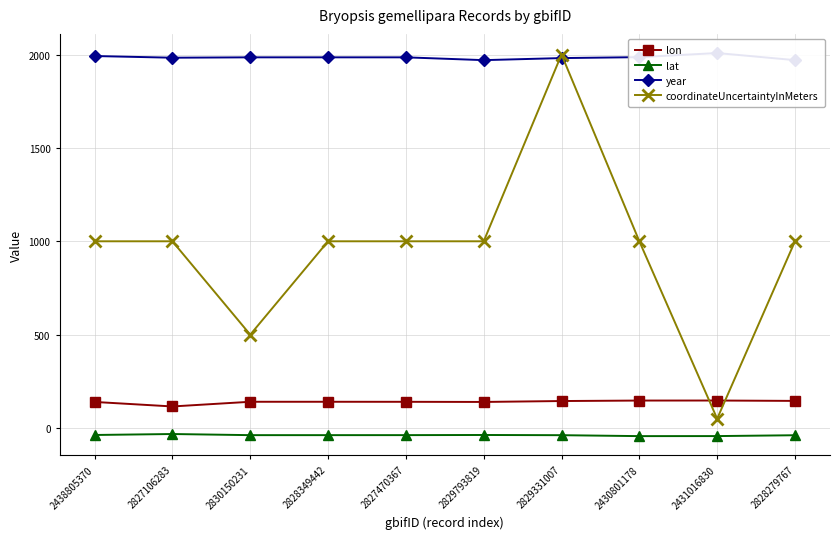

At how many categories does at least one series exceed 48?

10